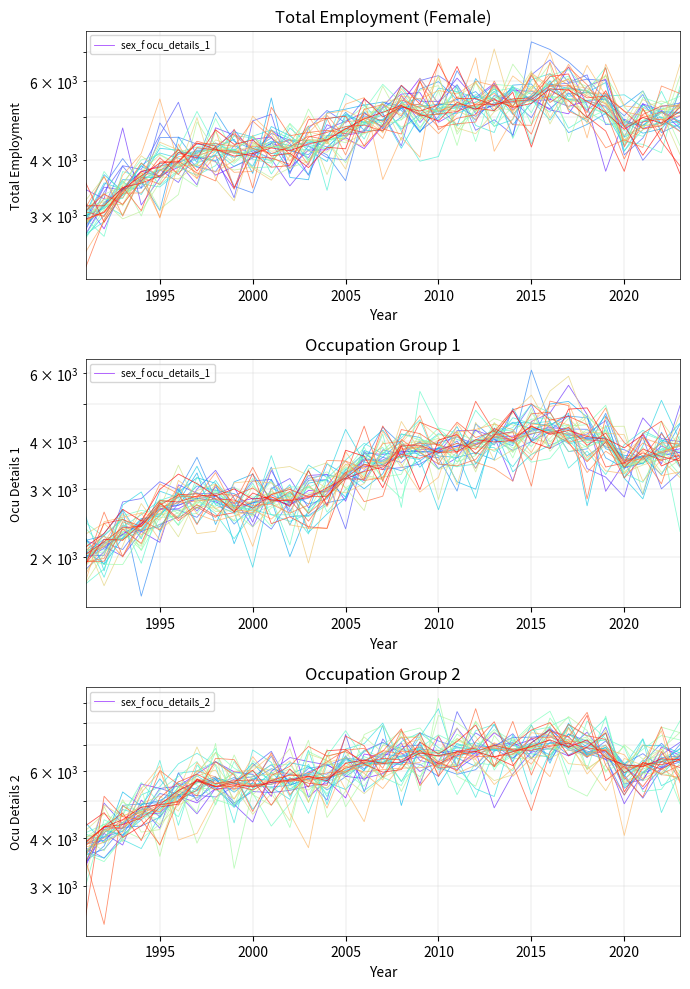

Reading left to right, what are all the values shown in this chart?

sex_f ocu_details_1: 1971.4	2168.6	2291.8	2446.3	2661.8	2726.5	2847.8	2784.1	2645.1	2772.8	2834.6	2733.7	2902.2	2979.8	3321.4	3432.7	3465.3	3729.2	3804.3	3822.7	3881.1	3997.8	4099.2	4035.1	4170.5	4299.0	4149.3	4070.1	4063.5	3555.4	3645.0	3733.7	3821.1
sex_f ocu_details_2: 3385.9	4267.0	4247.7	5544.7	5397.7	5469.6	5891.2	6339.2	5961.1	5877.2	5146.7	7363.2	5121.8	5668.9	5100.4	6636.2	6495.8	7100.2	5546.1	7382.9	6164.3	6699.7	7536.6	6975.9	7230.1	7661.9	7349.4	6666.9	6737.1	6125.9	5650.1	6921.4	6582.9